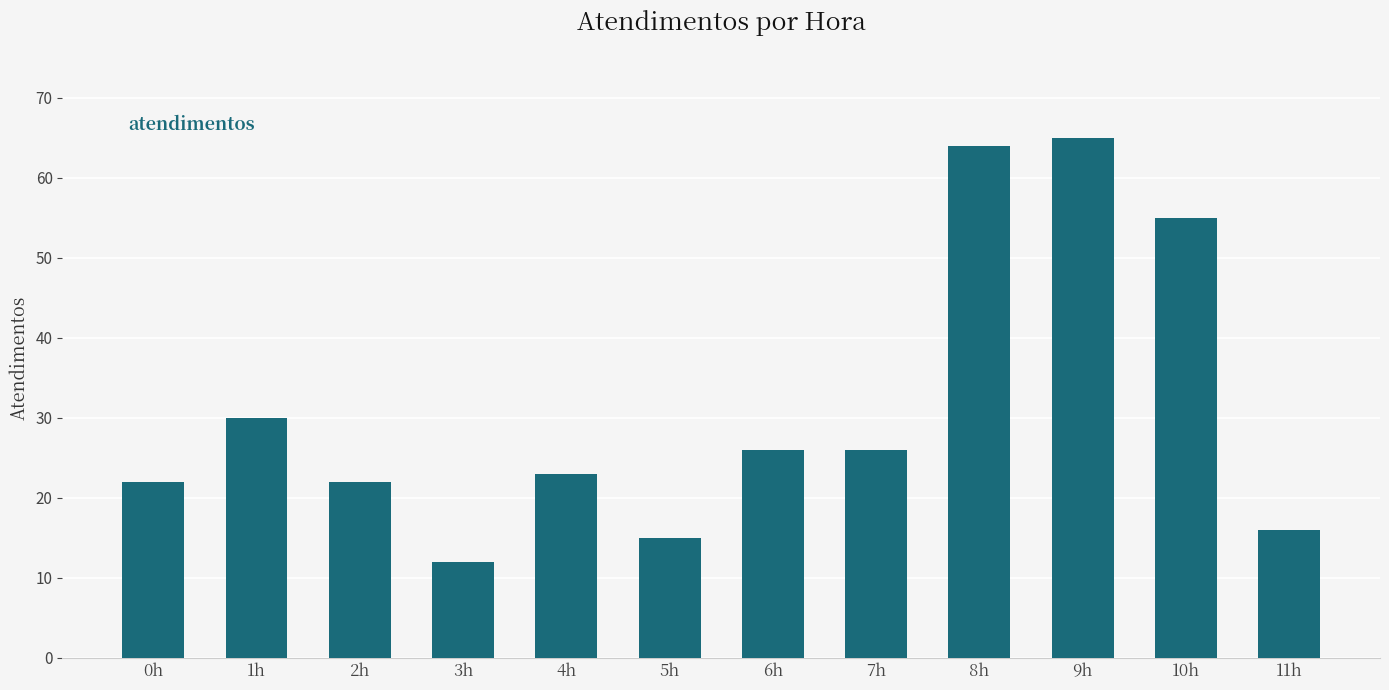

Approximately how many times larger is the value at 0h compared to 8h?

0.3